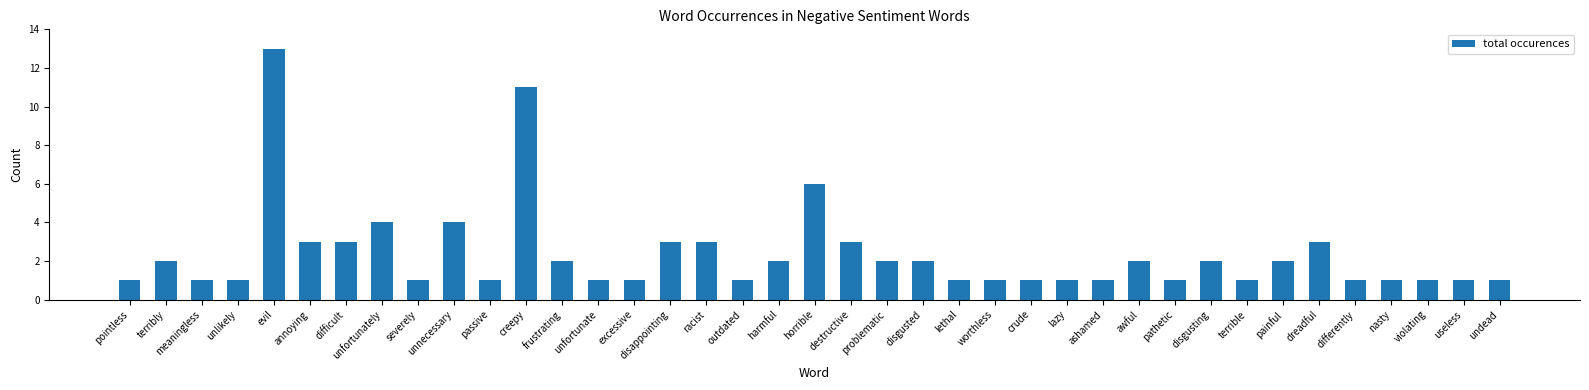

Approximately how many times larger is the value at frustrating compared to nasty?

2.0